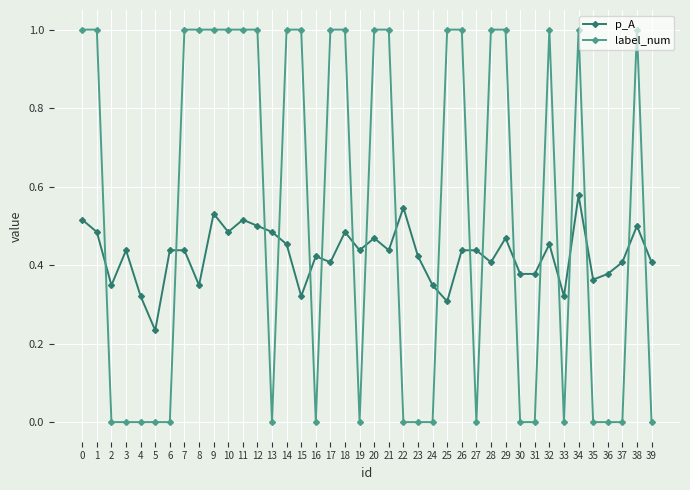

Which series has the widest spread of values?

label_num